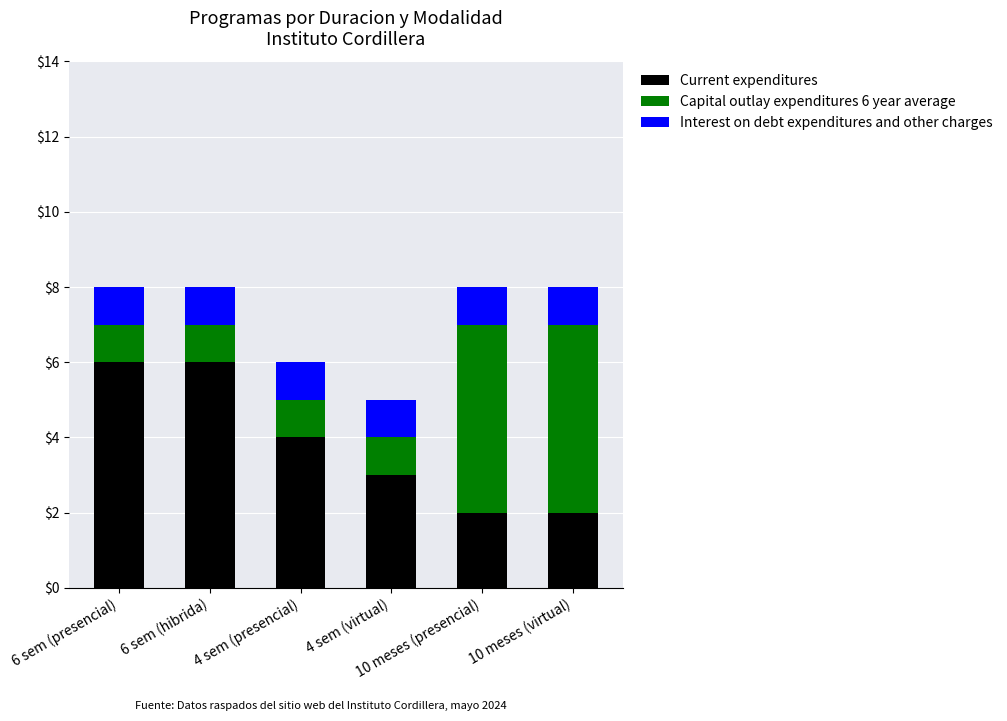

What is the maximum value for Current expenditures?

6